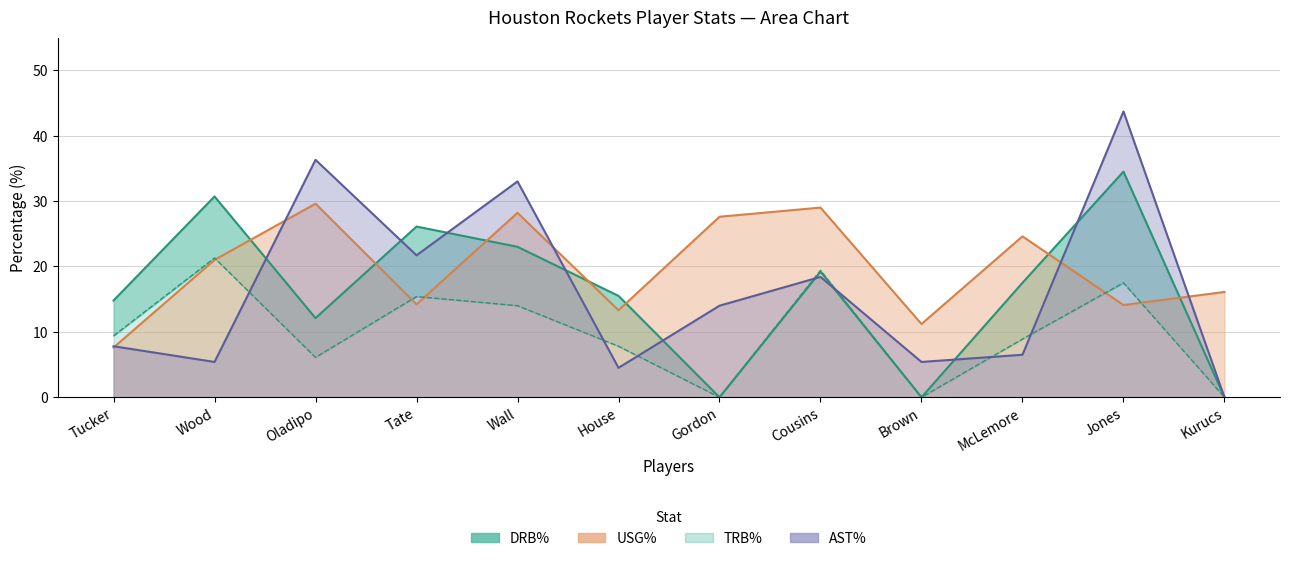

What is the maximum value for DRB%?

34.5